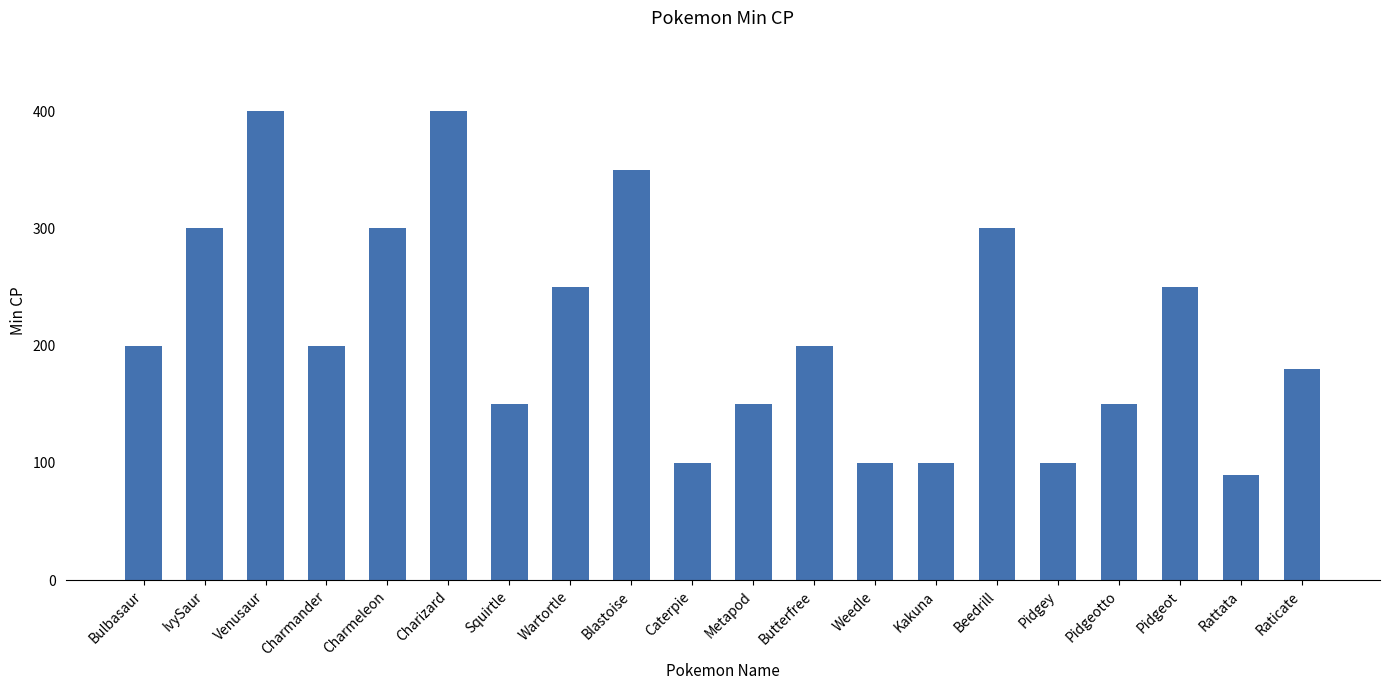

What is the label of the 17th bar from the left?

Pidgeotto